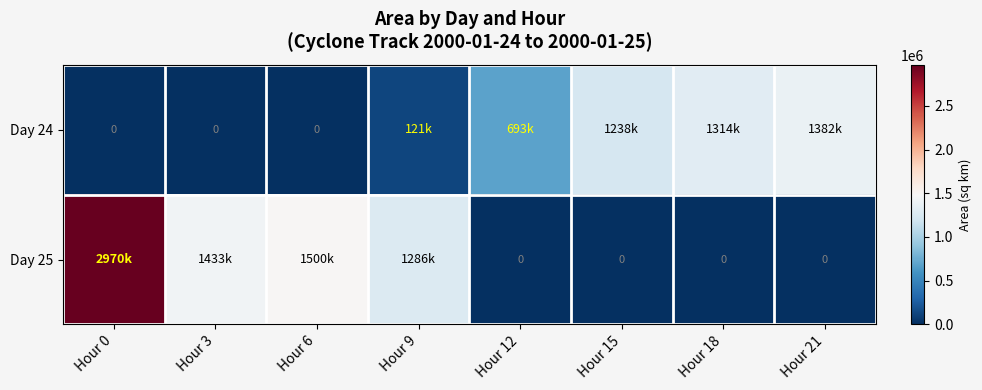

Which series has the largest range (max minus min)?

Day 25